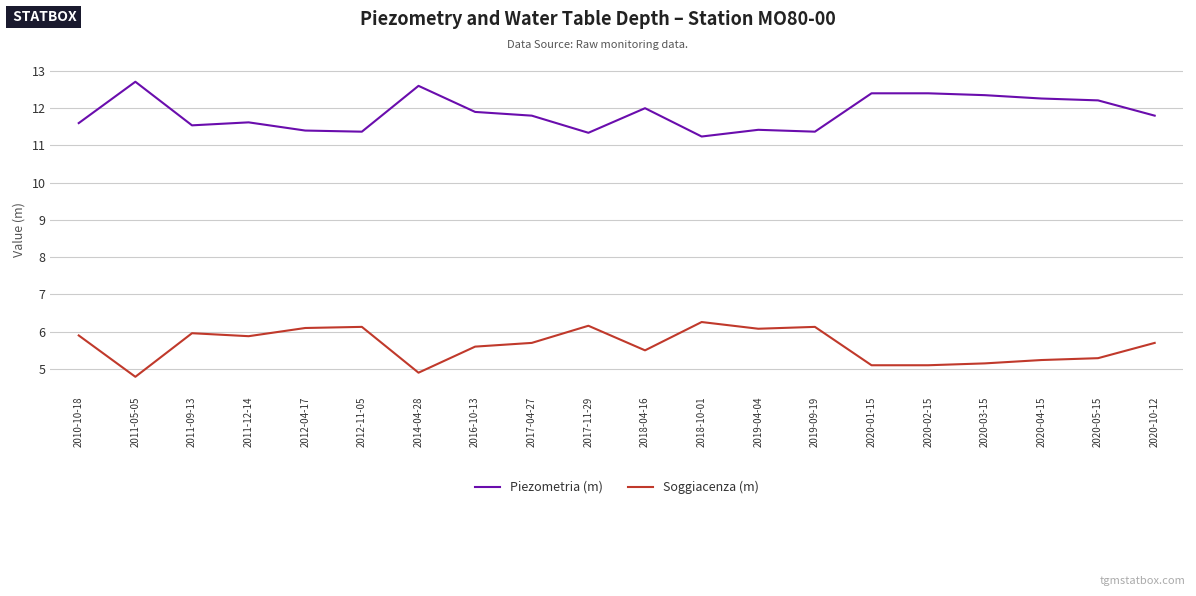

In Piezometria (m), how many points are lower than both neighbors (excluding endpoints)?

5